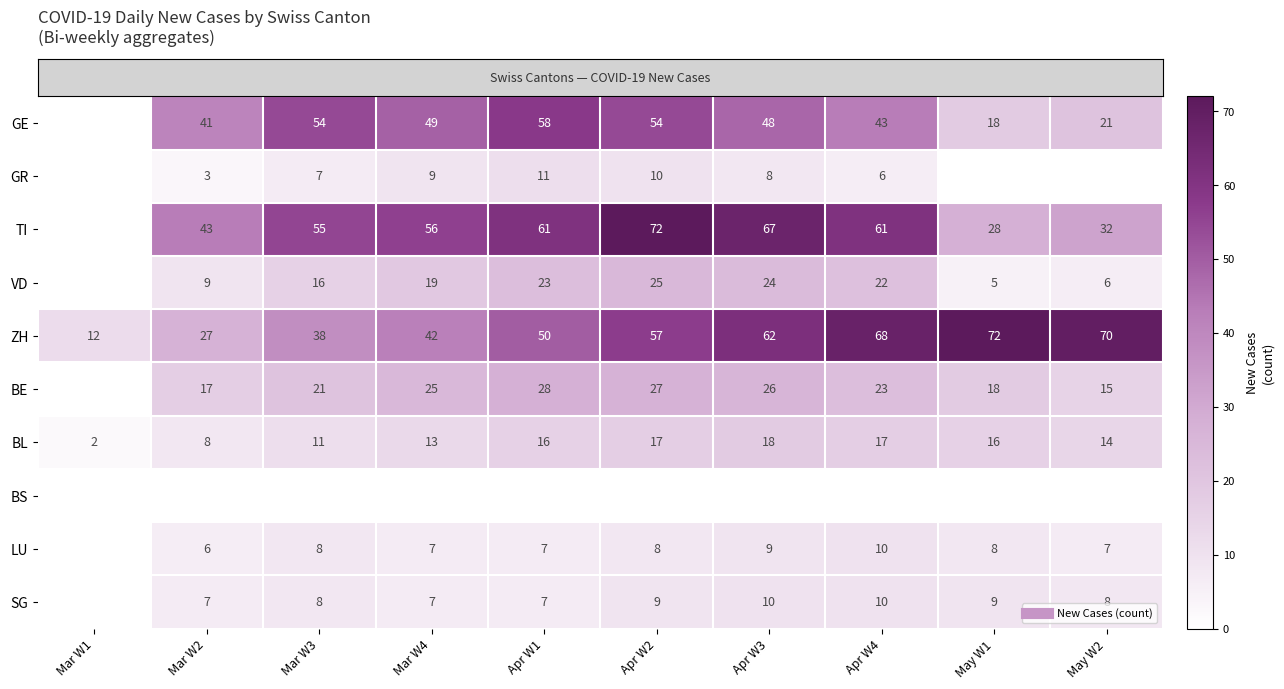

Reading right to left, list all the values displayed in this chart.

row_0: 21	18	43	48	54	58	49	54	41	0
row_1: 0	0	6	8	10	11	9	7	3	0
row_2: 32	28	61	67	72	61	56	55	43	0
row_3: 6	5	22	24	25	23	19	16	9	0
row_4: 70	72	68	62	57	50	42	38	27	12
row_5: 15	18	23	26	27	28	25	21	17	0
row_6: 14	16	17	18	17	16	13	11	8	2
row_7: 0	0	0	0	0	0	0	0	0	0
row_8: 7	8	10	9	8	7	7	8	6	0
row_9: 8	9	10	10	9	7	7	8	7	0